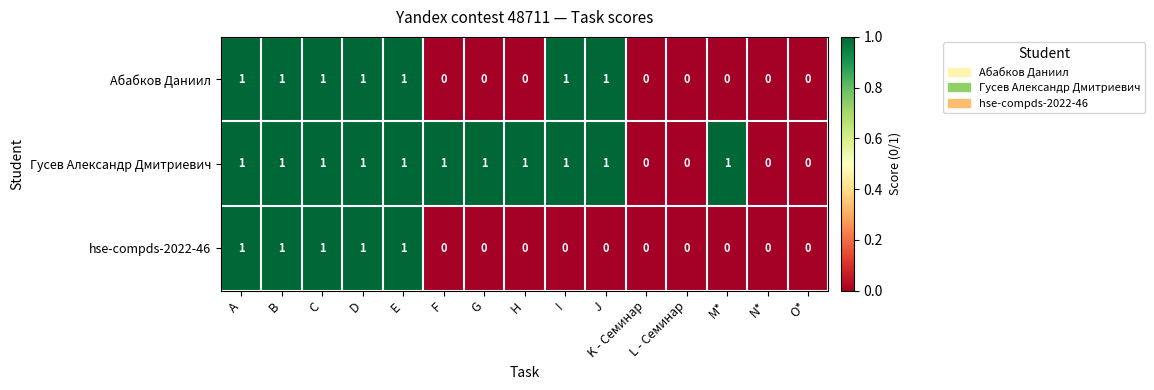

Is it true that Абабков Даниил equals 2 at J?

False